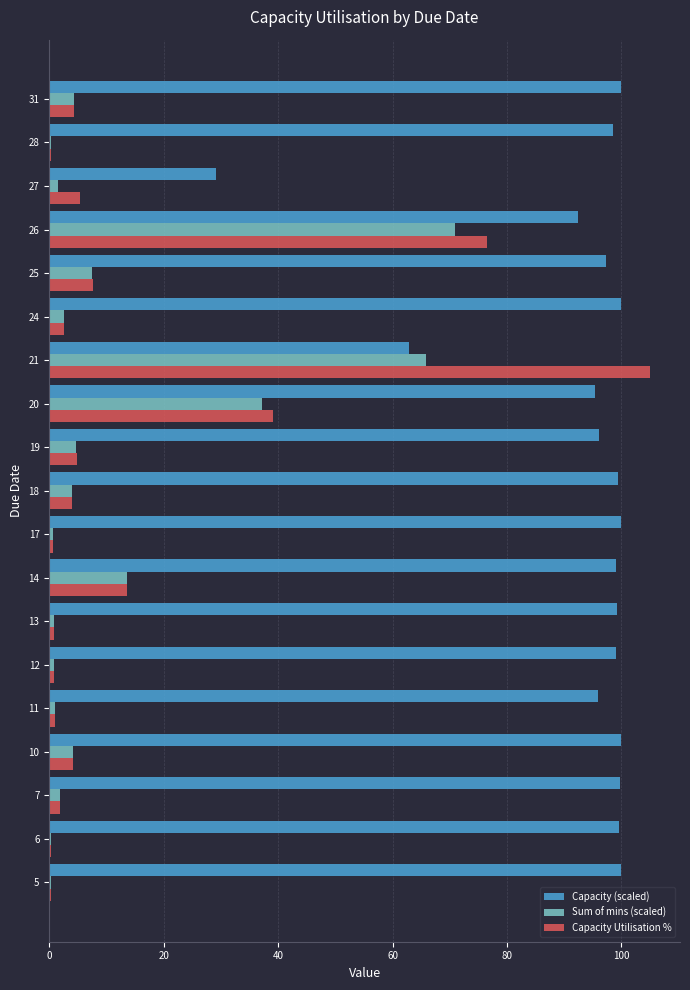

Count the number of categories in the chart.

19